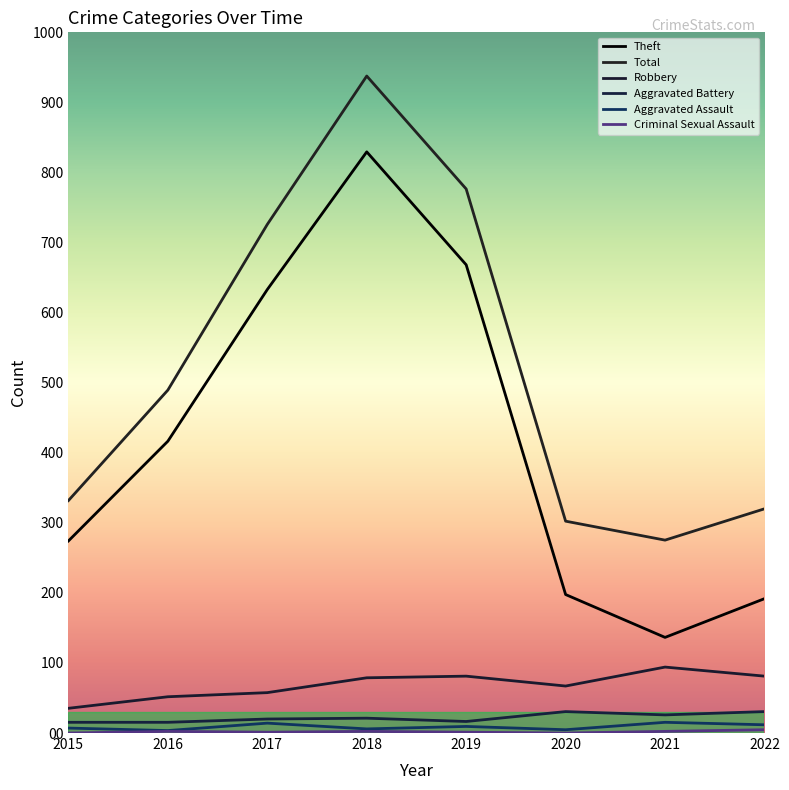

True or false: Aggravated Battery and Theft cross at least once.

False